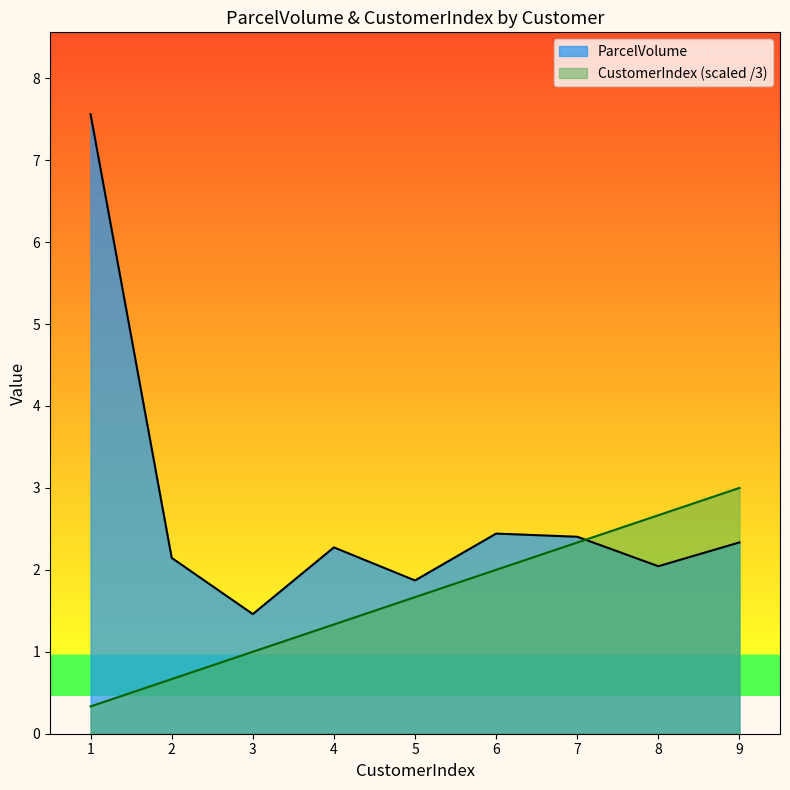

True or false: CustomerIndex has a value of 1.0 at 3.

True